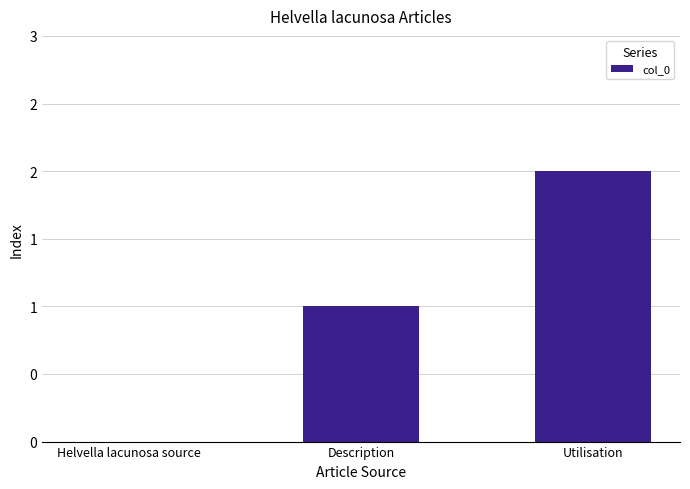

What position from the left is Description?

2